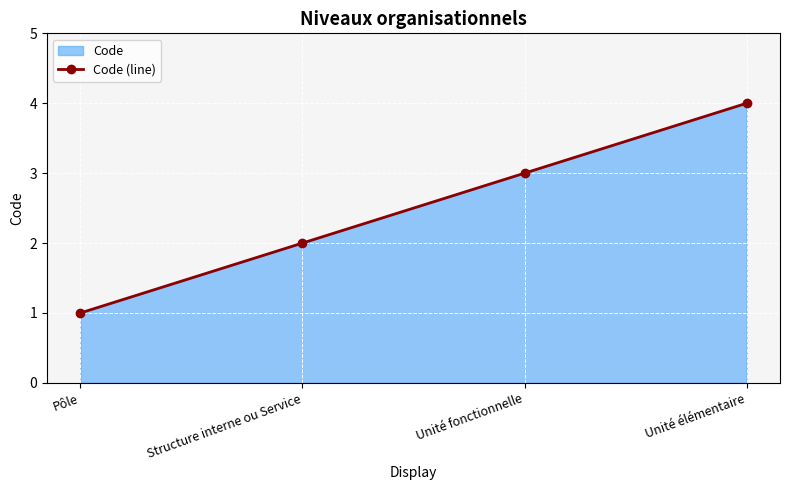

Count the values in the range 2 to 4.

3